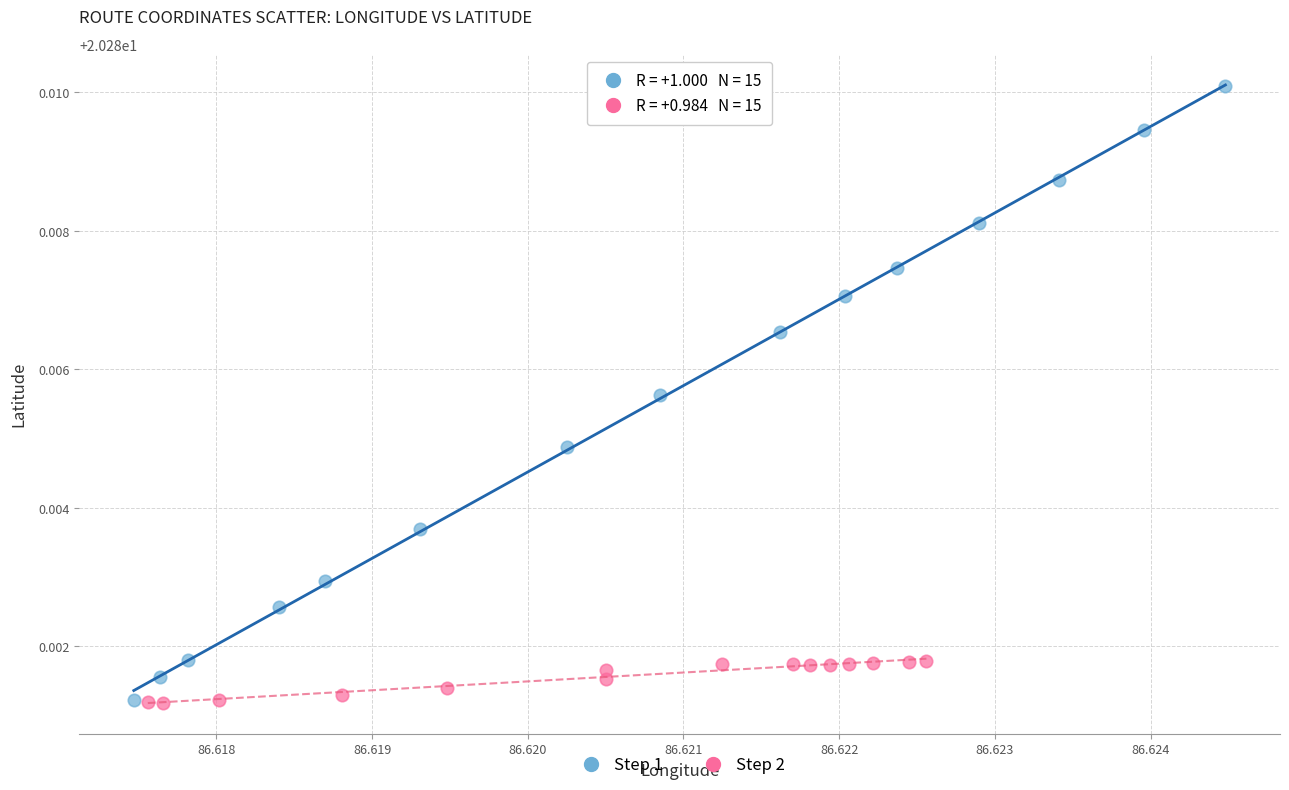

Which series contains the highest Y value?

Step 1